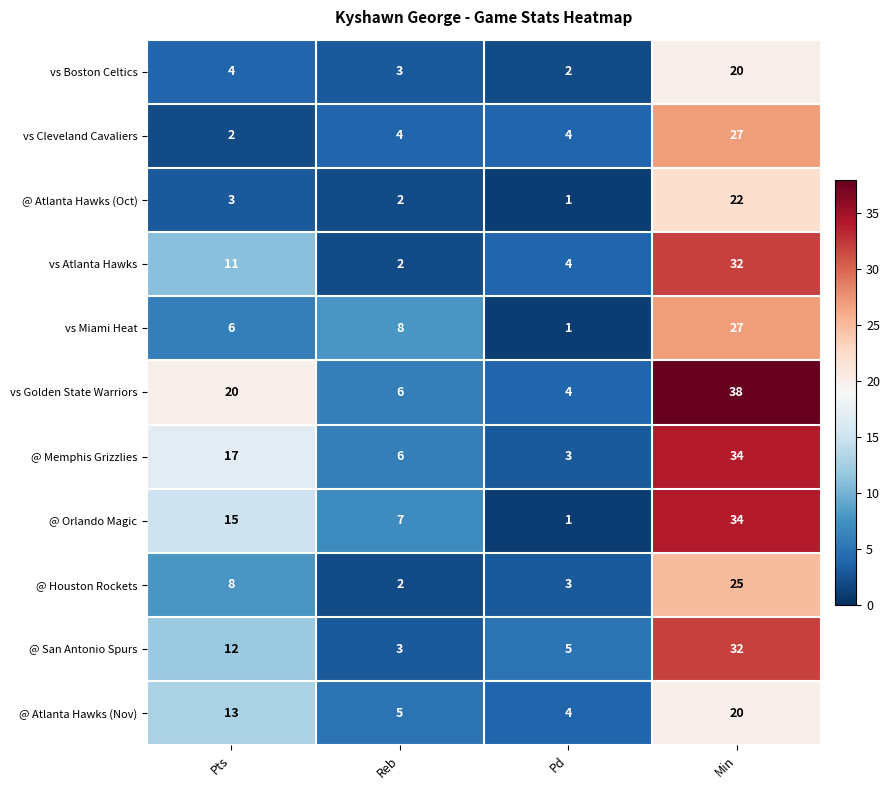

What is the sum of all @ Atlanta Hawks (Oct) values?

28